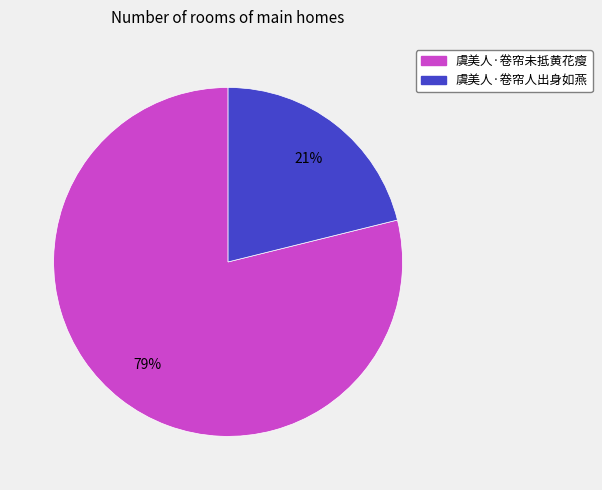

Count the number of slices in the pie.

2